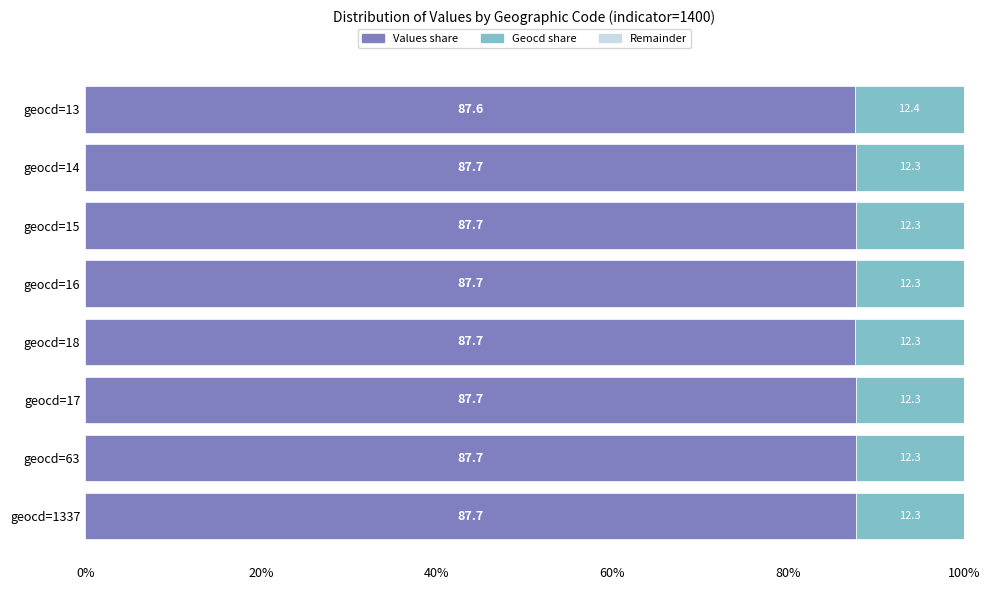

What is the maximum value for Values share?

87.7